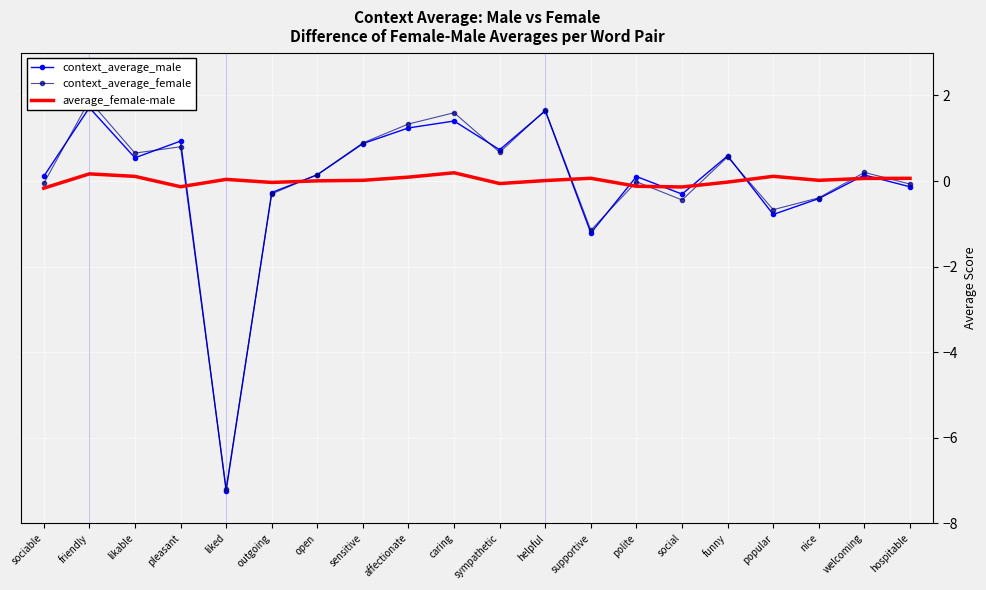

How many negative values does the context_average_female series have?

9